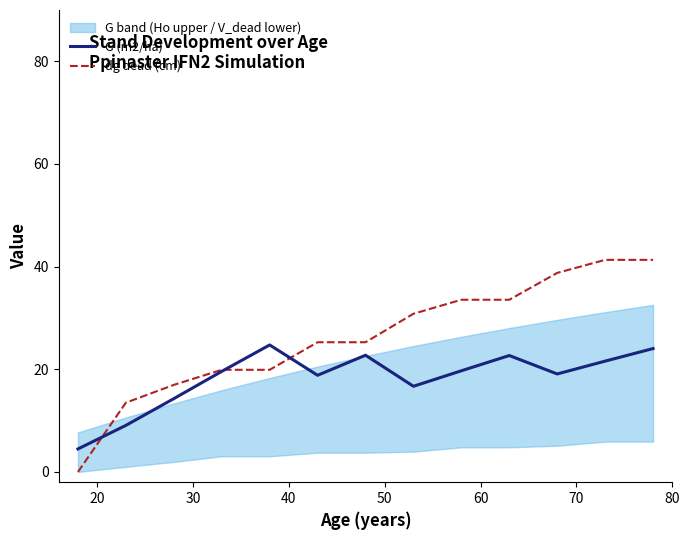

How many values in the dg dead (cm) series are below 25?

5